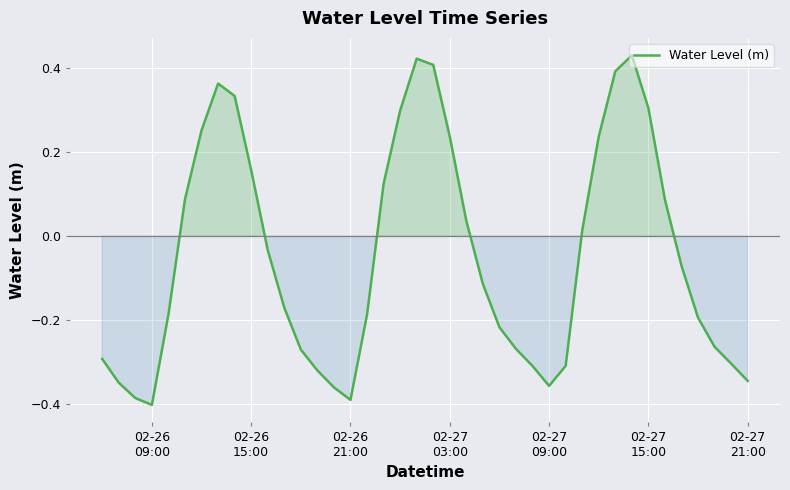

Reading left to right, transcribe all the data shown in this chart.

-0.3	-0.3	-0.4	-0.4	-0.2	0.1	0.3	0.4	0.3	0.2	-0.0	-0.2	-0.3	-0.3	-0.4	-0.4	-0.2	0.1	0.3	0.4	0.4	0.2	0.0	-0.1	-0.2	-0.3	-0.3	-0.4	-0.3	0.0	0.2	0.4	0.4	0.3	0.1	-0.1	-0.2	-0.3	-0.3	-0.3